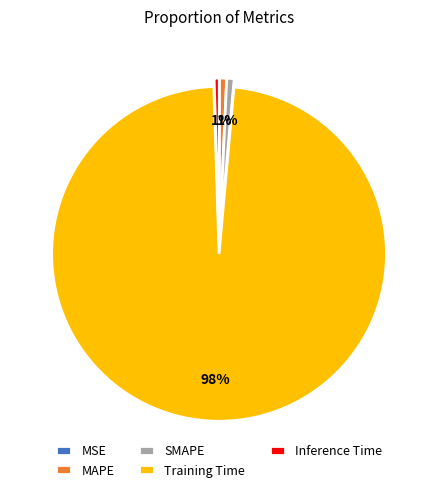

To the nearest percent, what is the average slice percentage?

20%